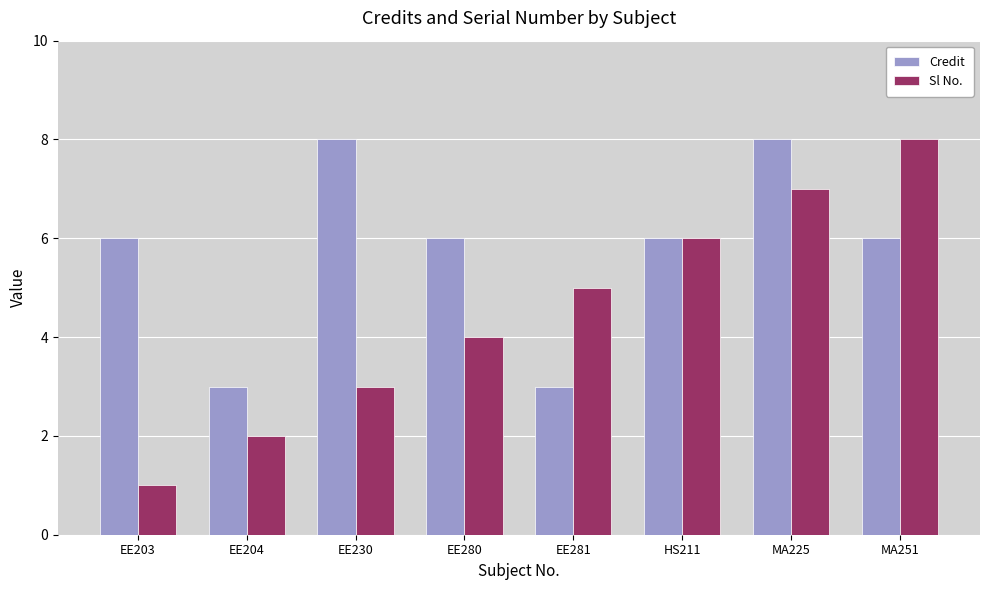

What is the maximum value for Sl No.?

8